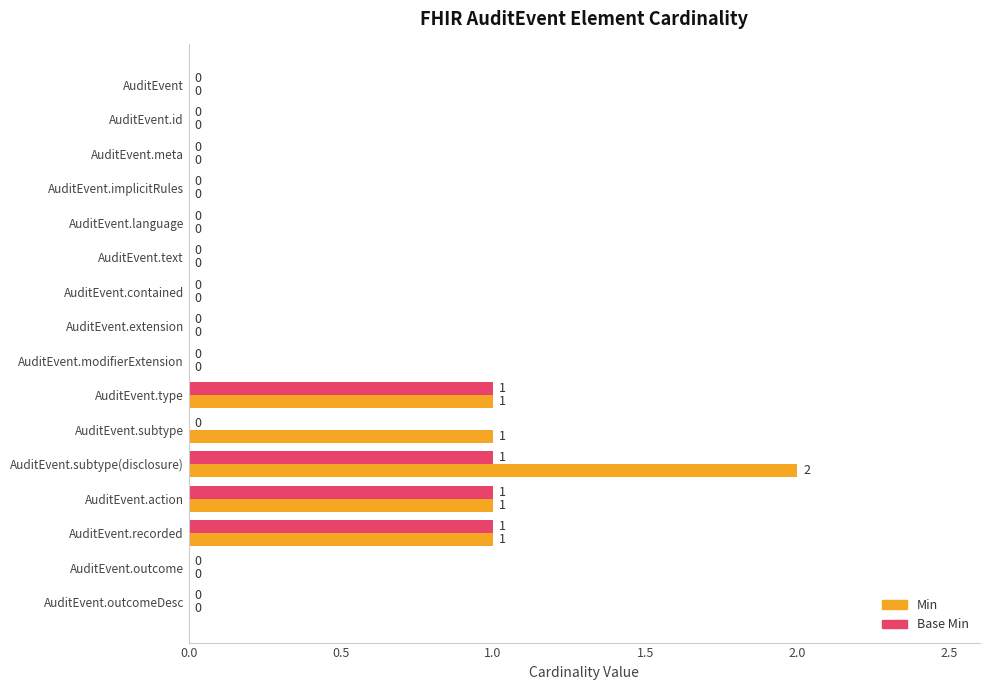

True or false: Min has a value of -1 at AuditEvent.id.

False